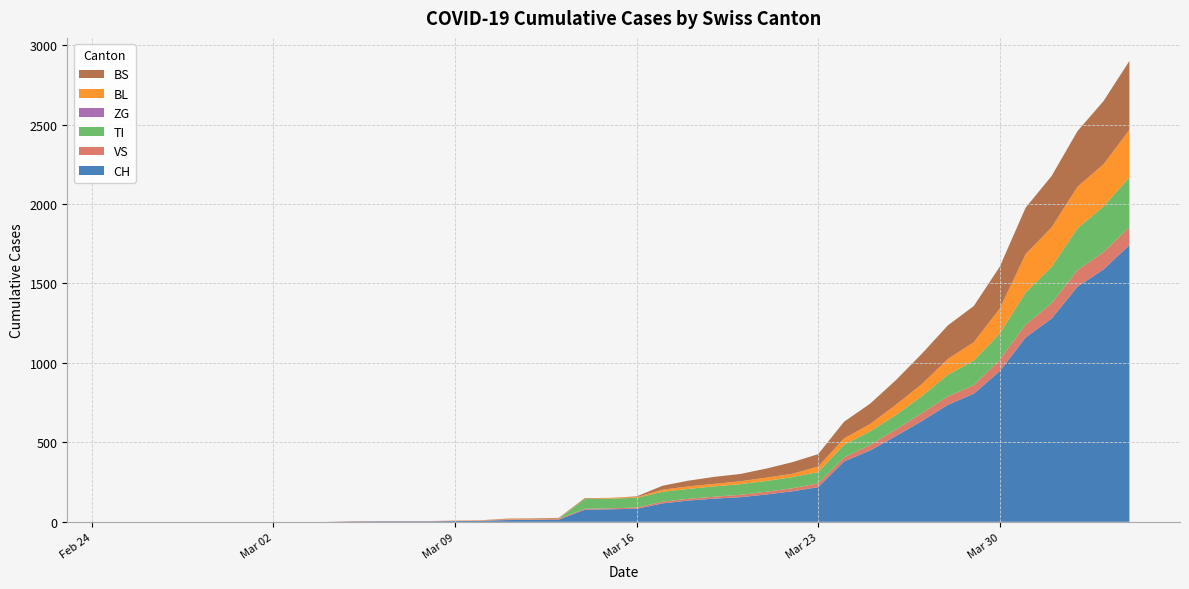

Reading left to right, list all the values displayed in this chart.

CH: 0=0	1=0	2=0	3=0	4=0	5=0	6=0	7=0	8=0	9=2	10=3	11=3	12=3	13=5	14=6	15=11	16=12	17=14	18=76	19=79	20=82	21=116	22=134	23=146	24=155	25=172	26=192	27=218	28=380	29=449	30=540	31=634	32=736	33=806	34=948	35=1160	36=1279	37=1480	38=1588	39=1742
VS: 0=0	1=0	2=0	3=0	4=0	5=0	6=0	7=0	8=0	9=2	10=2	11=2	12=2	13=2	14=2	15=3	16=3	17=5	18=6	19=6	20=8	21=11	22=11	23=12	24=15	25=17	26=19	27=24	28=25	29=35	30=41	31=50	32=53	33=54	34=71	35=81	36=96	37=104	38=109	39=112
TI: 0=0	1=0	2=0	3=0	4=0	5=0	6=0	7=0	8=0	9=0	10=0	11=0	12=0	13=0	14=0	15=0	16=0	17=0	18=61	19=61	20=61	21=62	22=62	23=65	24=67	25=68	26=70	27=71	28=80	29=85	30=91	31=107	32=136	33=155	34=165	35=202	36=229	37=263	38=287	39=314
ZG: 0=0	1=0	2=0	3=0	4=0	5=0	6=0	7=0	8=0	9=0	10=0	11=0	12=0	13=0	14=0	15=0	16=0	17=0	18=0	19=0	20=0	21=0	22=0	23=0	24=0	25=0	26=0	27=0	28=0	29=0	30=0	31=0	32=0	33=0	34=0	35=0	36=0	37=0	38=0	39=0
BL: 0=0	1=0	2=0	3=0	4=0	5=0	6=0	7=0	8=0	9=0	10=0	11=0	12=0	13=1	14=2	15=2	16=2	17=2	18=2	19=5	20=5	21=13	22=16	23=16	24=18	25=21	26=21	27=35	28=40	29=46	30=65	31=76	32=100	33=115	34=158	35=242	36=249	37=262	38=266	39=298
BS: 0=0	1=0	2=0	3=0	4=0	5=0	6=0	7=0	8=0	9=0	10=0	11=0	12=0	13=0	14=0	15=4	16=4	17=4	18=4	19=0	20=4	21=25	22=36	23=44	24=46	25=57	26=73	27=78	28=105	29=128	30=155	31=191	32=211	33=228	34=263	35=292	36=323	37=350	38=397	39=434